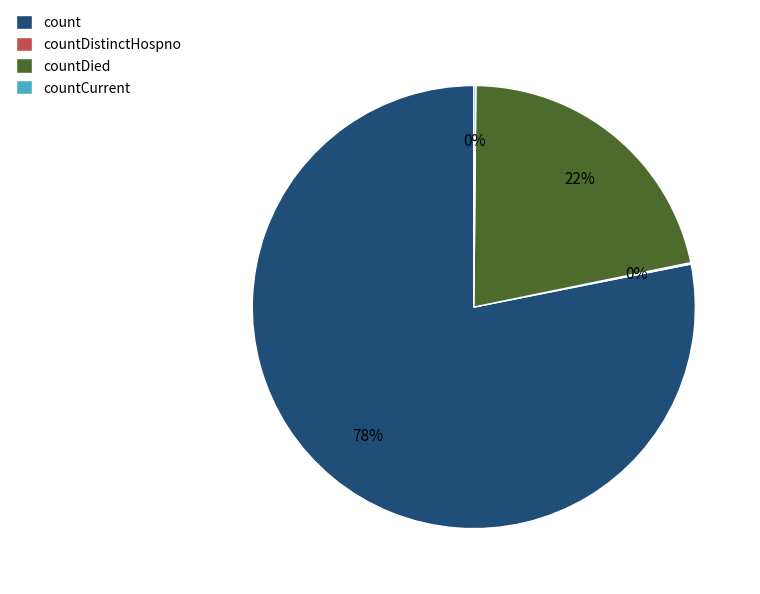

Is it true that countDied is 31% of the pie?

False